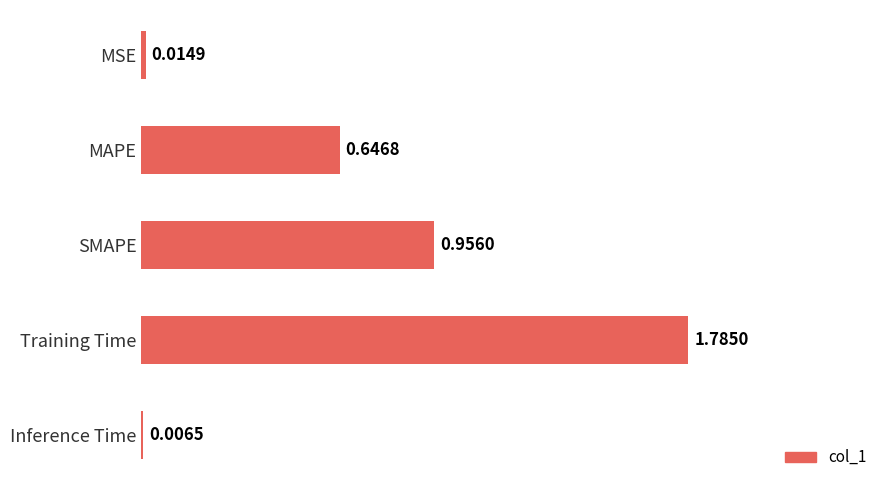

Which category has the highest value across all series?

Training Time